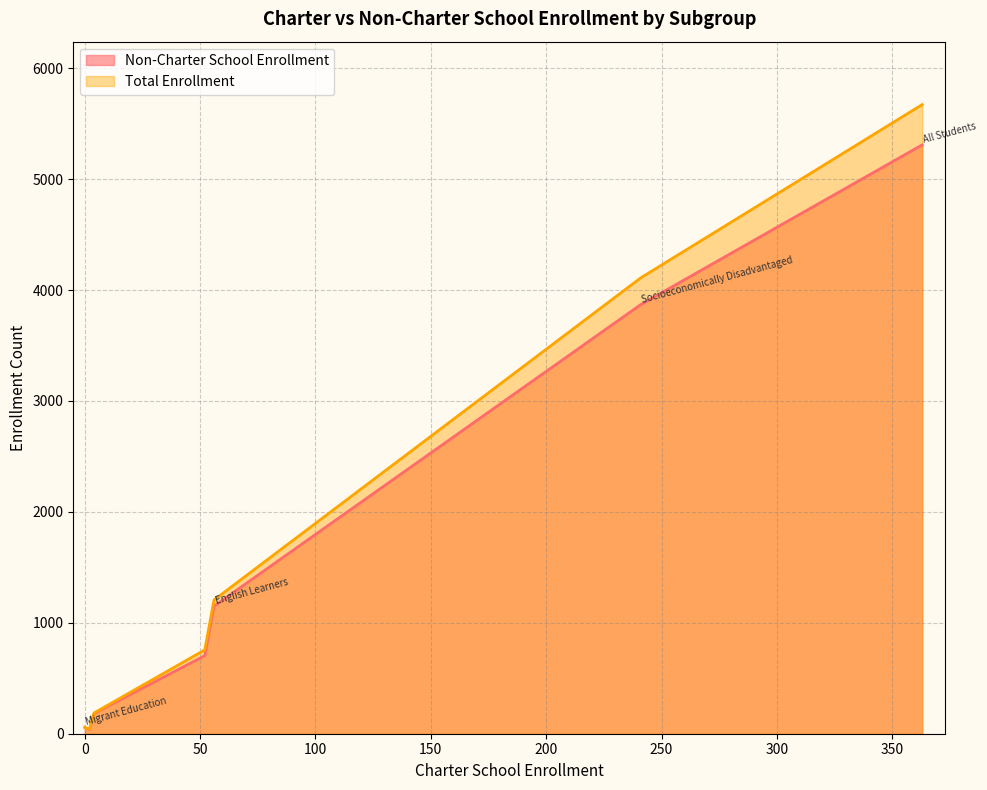

What is the sum of all Total Enrollment values?

12027